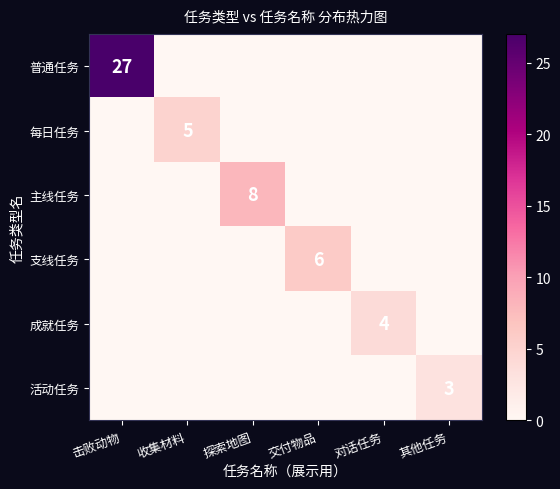

True or false: 普通任务 has a value of 36 at 击败动物.

False